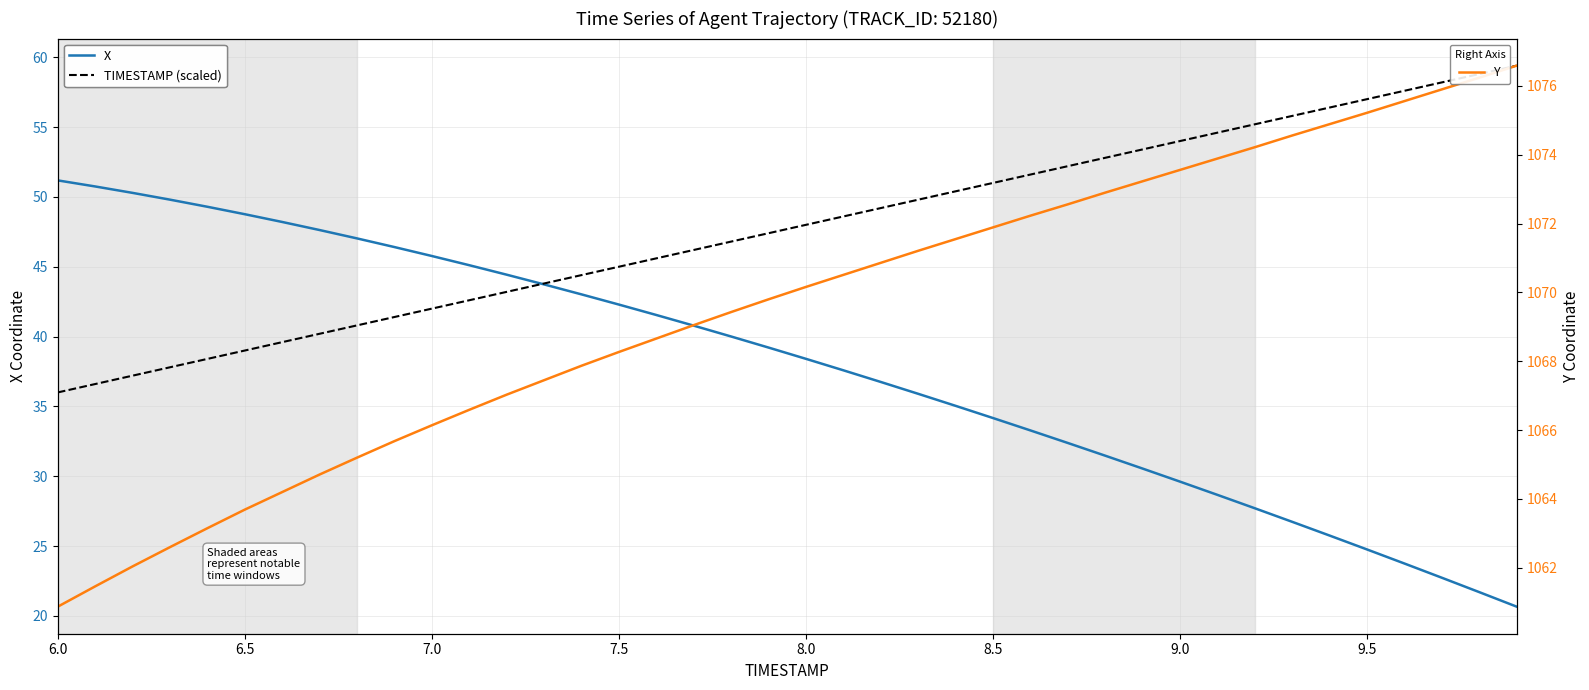

Does the chart display data point markers on the line(s)?

No